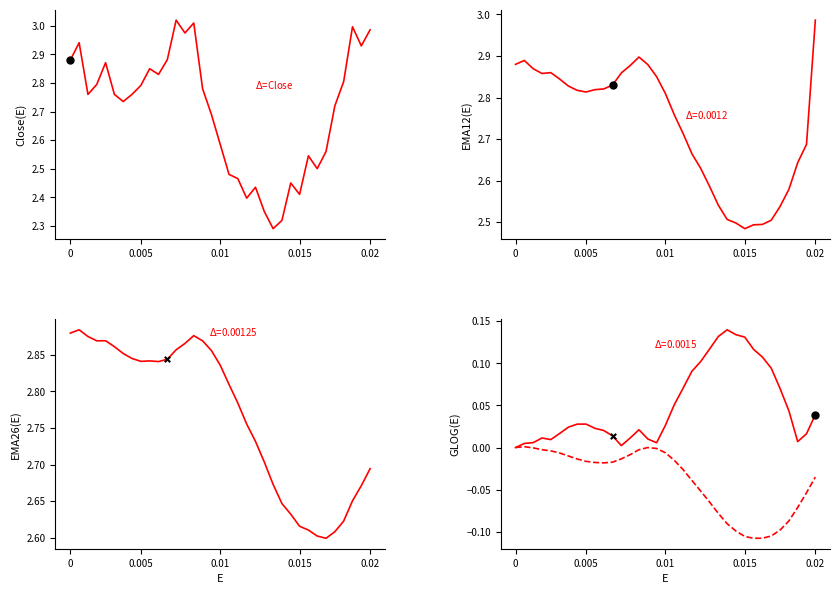

Which series has the largest total across all categories?

$\Delta$=EMA26